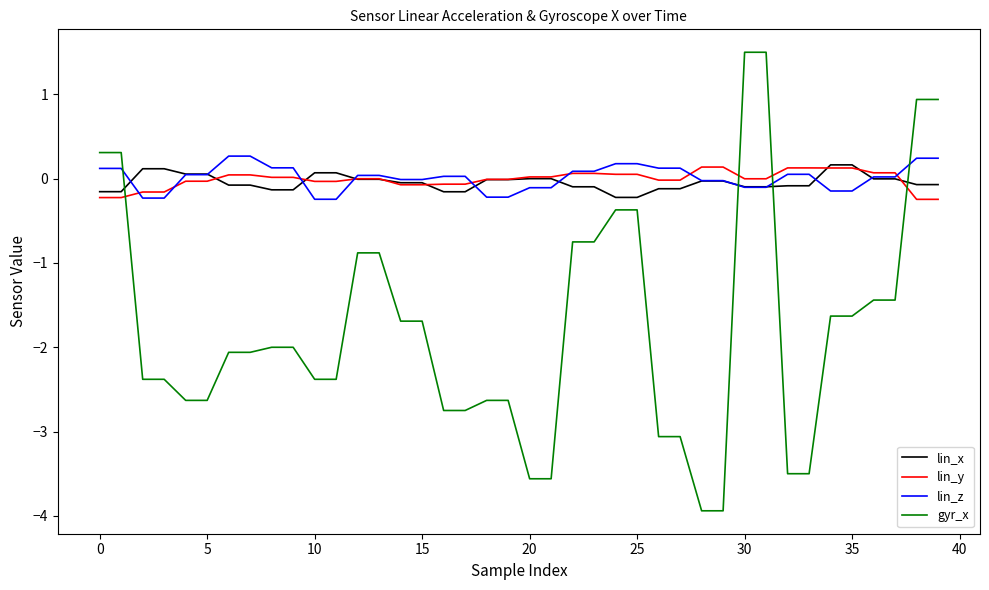

What is the maximum value for lin_y?

0.1